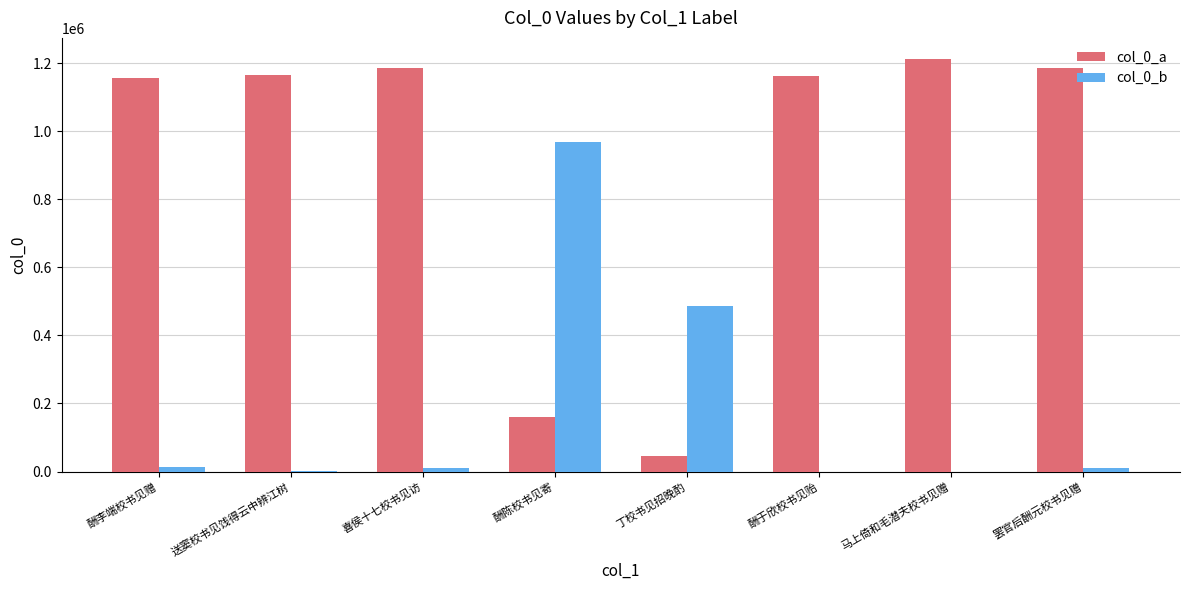

True or false: col_0_b has a value of 689 at 送窦校书见饯得云中辨江树.

True